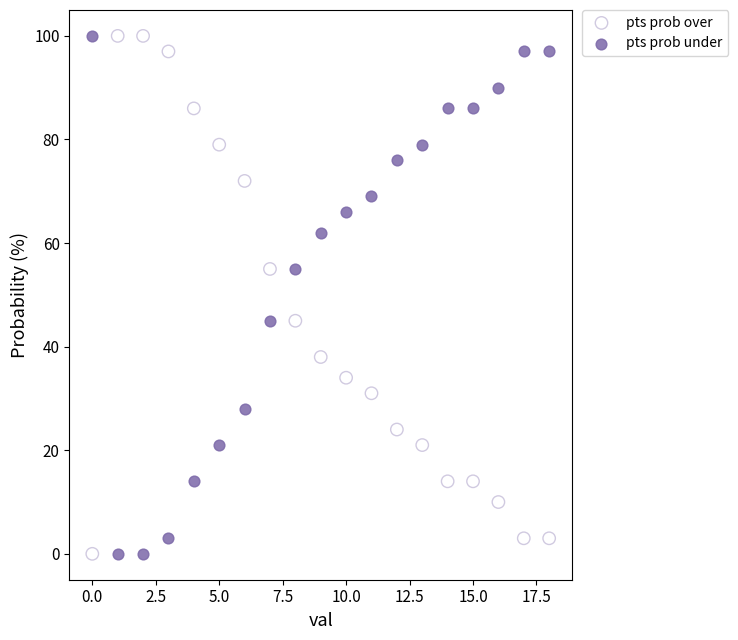

Across all data points, what is the range of Y values (max minus min)?

100